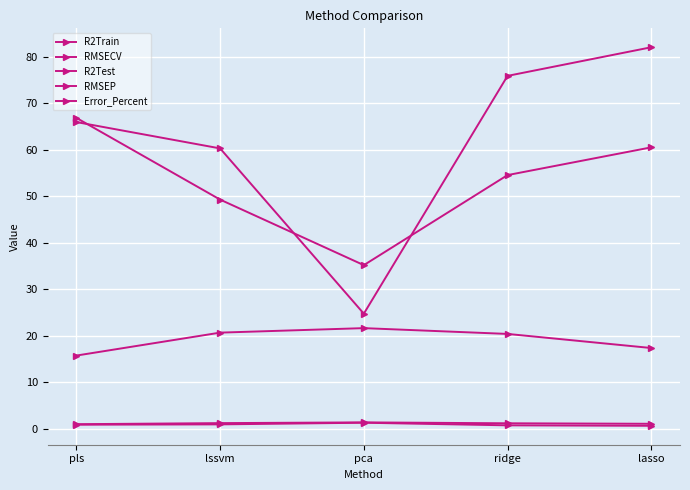

At which label is Error_Percent closest to 18?

lasso